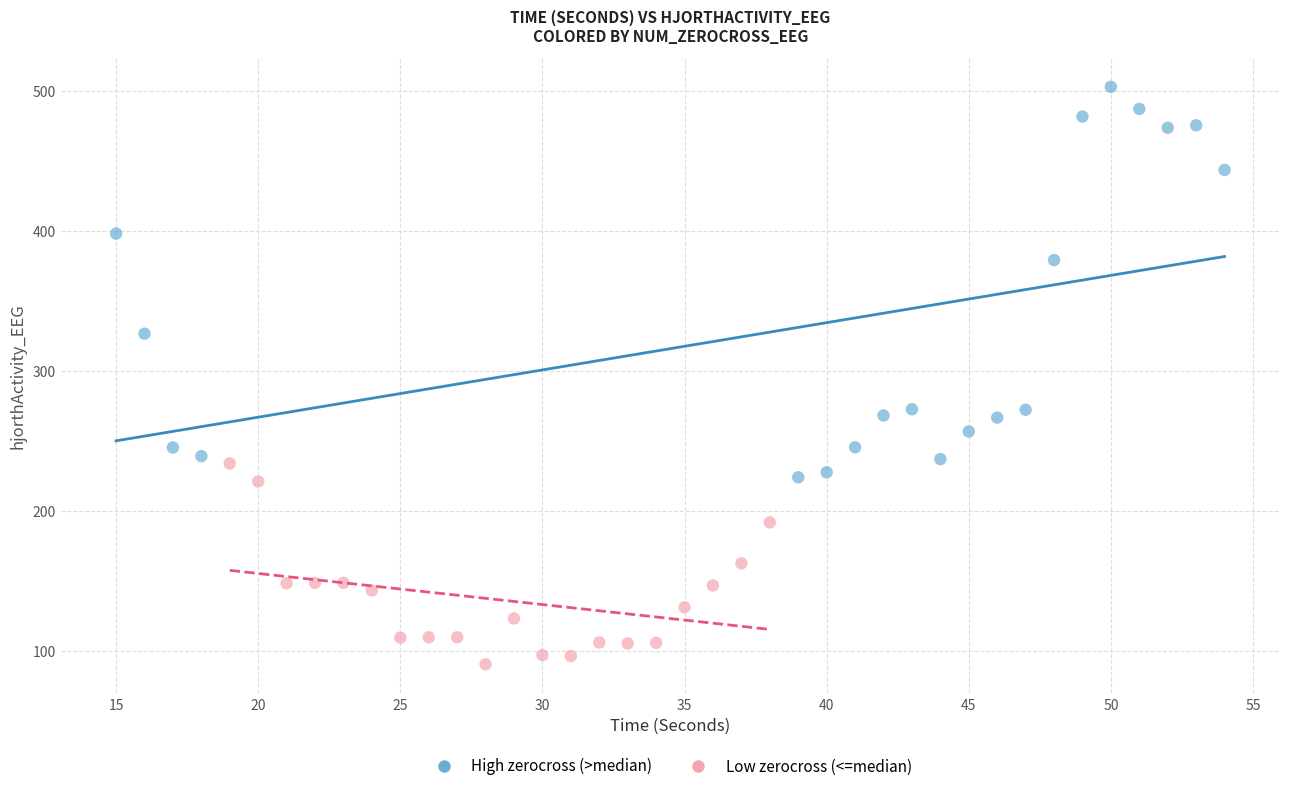

What are all the series names shown in the legend?

High zerocross (>median), Low zerocross (<=median)